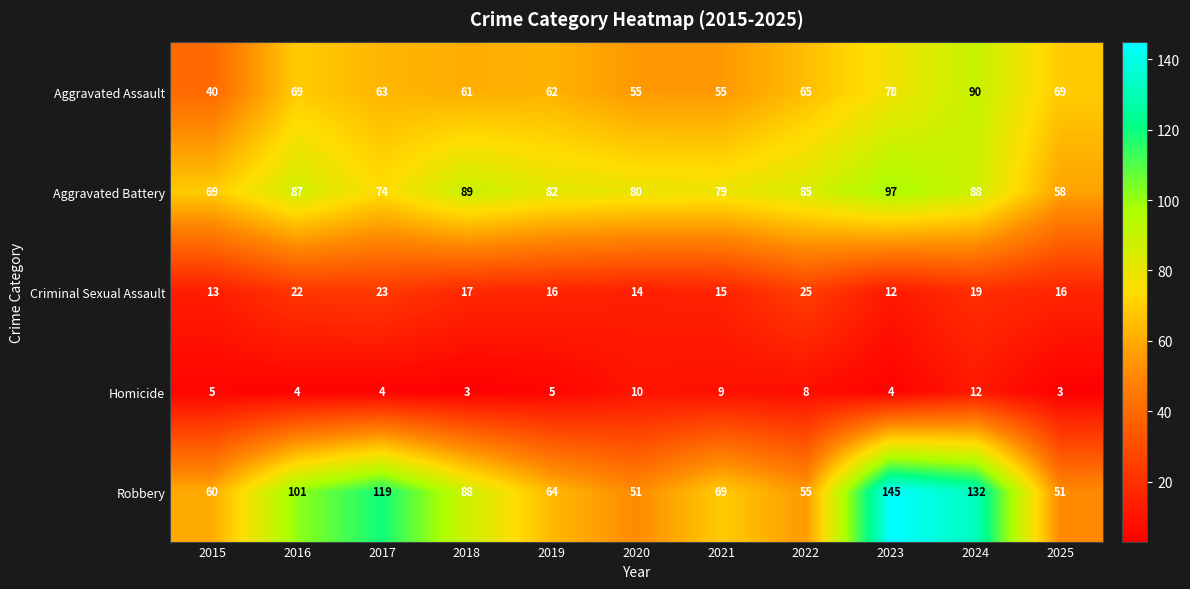

What is the average value of the Robbery series?

85